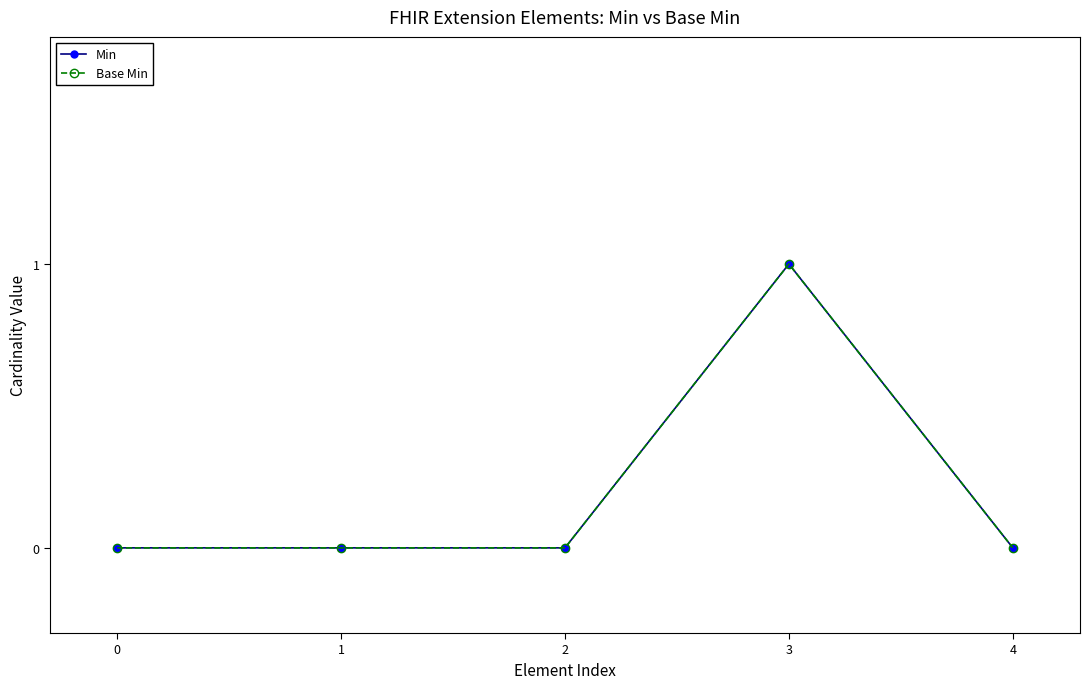

In Base Min, how many points are higher than both neighbors (excluding endpoints)?

1